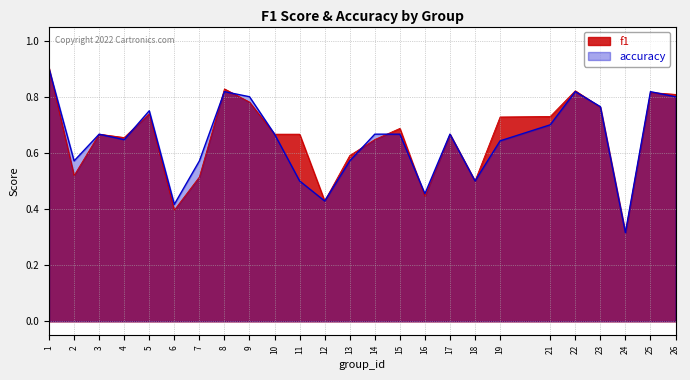

At how many categories does at least one series exceed 0?

25